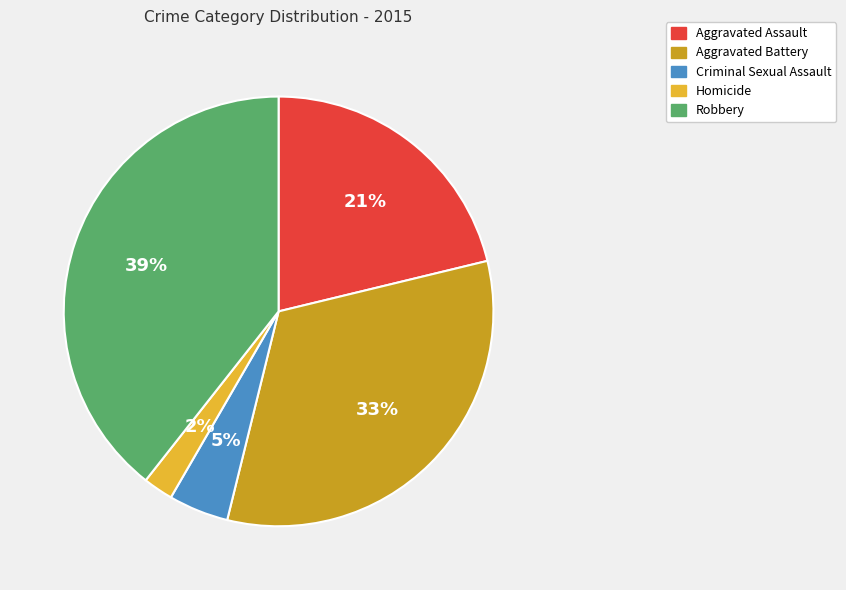

To the nearest percent, what percentage of the pie is Criminal Sexual Assault?

5%